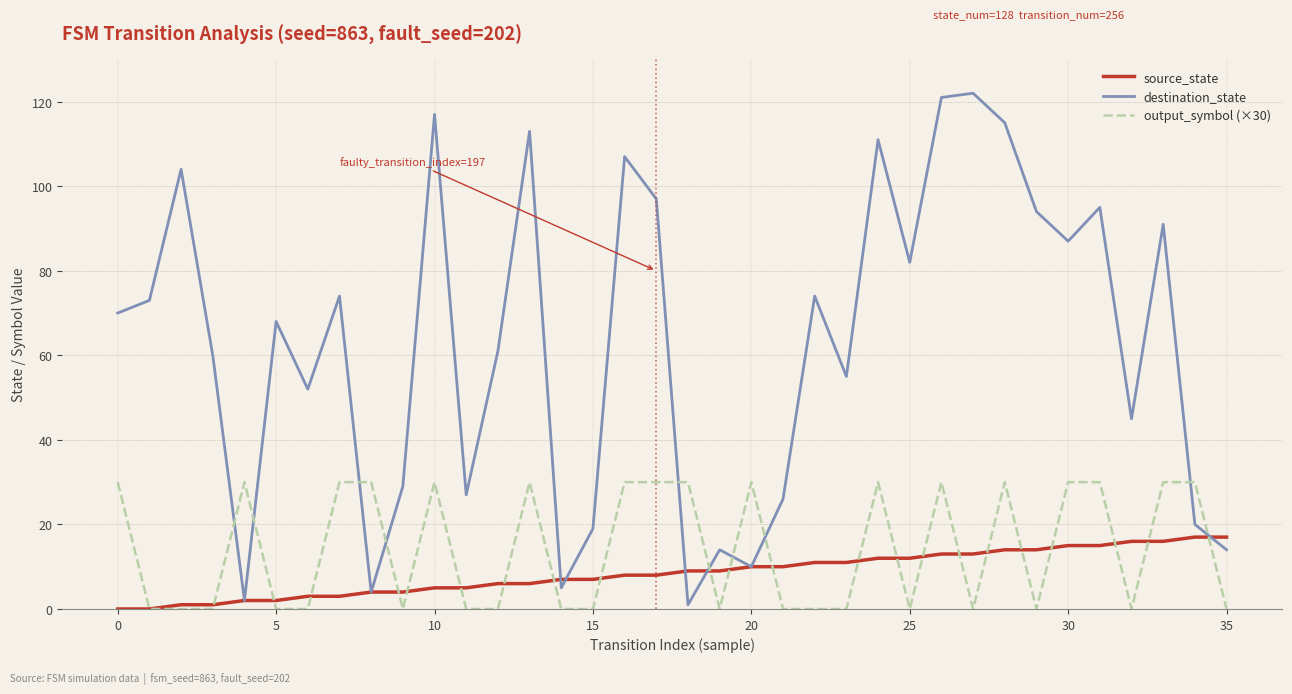

List the series in order of their peak value, highest first.

destination_state, output_symbol (×30), source_state